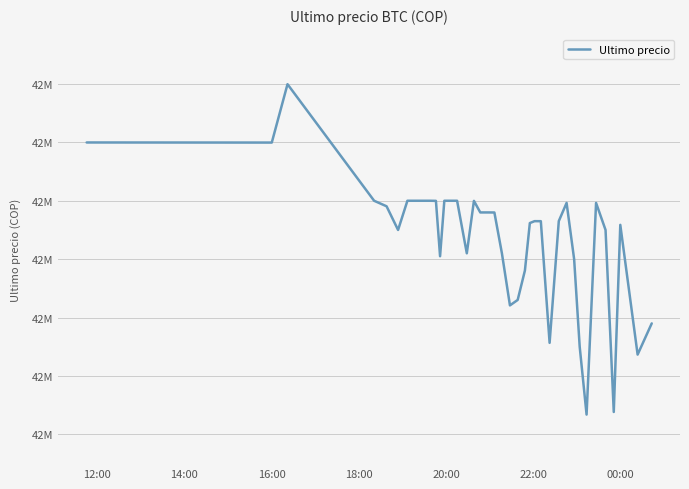

What is the label of the 7th point from the left?

00:00